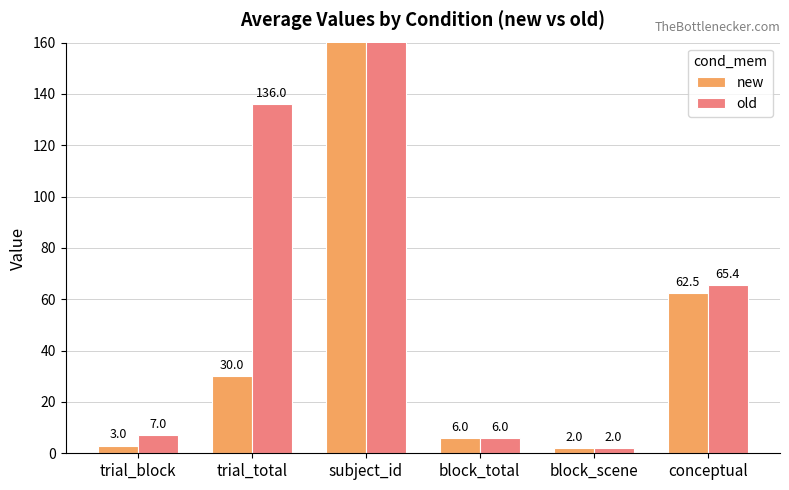

Which series changed the most between trial_block and conceptual?

new